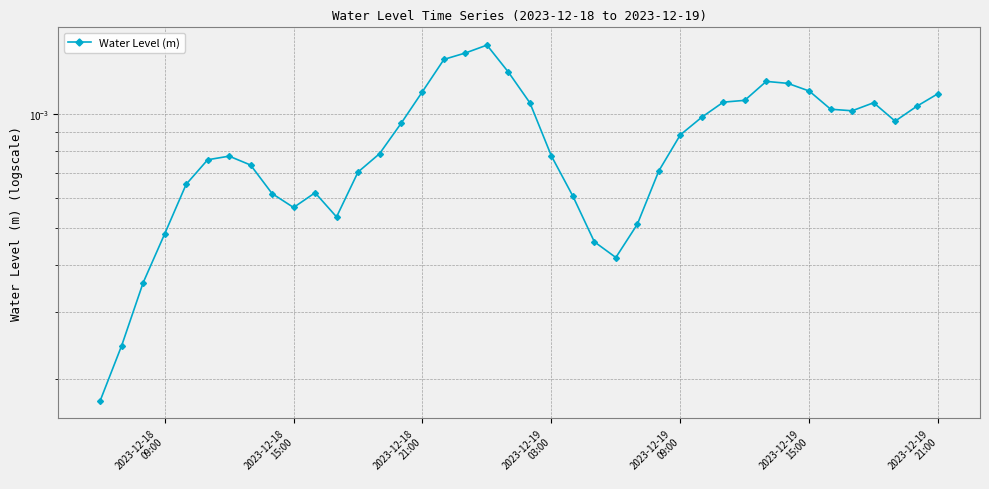

The value at 2023-12-18
09:00 is 0.0. True or false?

False